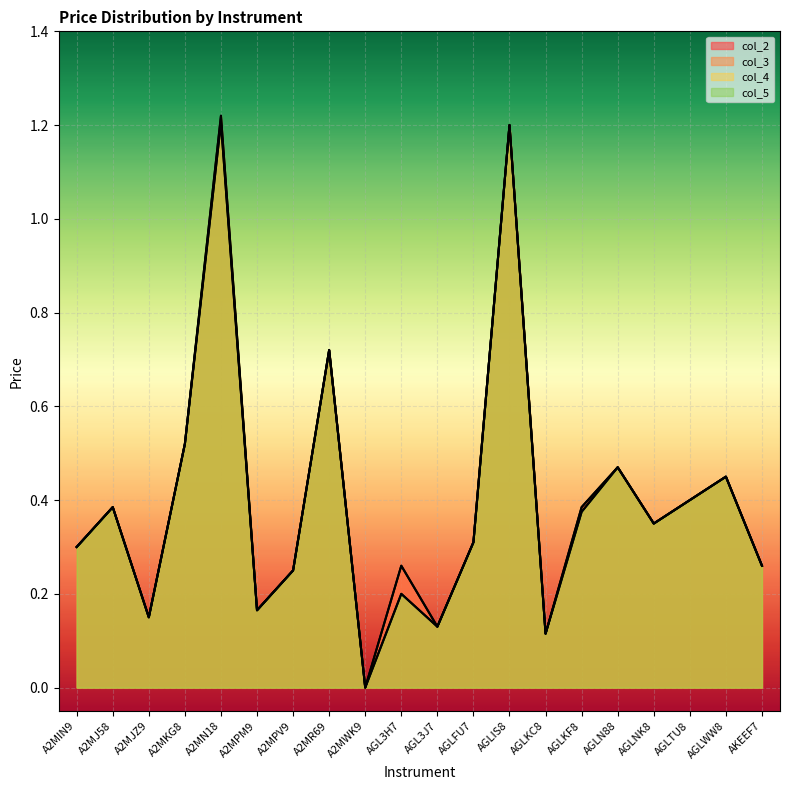

Reading left to right, what are all the values shown in this chart?

col_2: A2MIN9=0.3	A2MJ58=0.4	A2MJZ9=0.1	A2MKG8=0.5	A2MN18=1.2	A2MPM9=0.2	A2MPV9=0.2	A2MR69=0.7	A2MWK9=0.0	AGL3H7=0.3	AGL3J7=0.1	AGLFU7=0.3	AGLIS8=1.2	AGLKC8=0.1	AGLKF8=0.4	AGLN88=0.5	AGLNK8=0.3	AGLTU8=0.4	AGLWW8=0.5	AKEEF7=0.3
col_3: A2MIN9=0.3	A2MJ58=0.4	A2MJZ9=0.1	A2MKG8=0.5	A2MN18=1.2	A2MPM9=0.2	A2MPV9=0.2	A2MR69=0.7	A2MWK9=0.0	AGL3H7=0.3	AGL3J7=0.1	AGLFU7=0.3	AGLIS8=1.2	AGLKC8=0.1	AGLKF8=0.4	AGLN88=0.5	AGLNK8=0.3	AGLTU8=0.4	AGLWW8=0.5	AKEEF7=0.3
col_4: A2MIN9=0.3	A2MJ58=0.4	A2MJZ9=0.1	A2MKG8=0.5	A2MN18=1.2	A2MPM9=0.2	A2MPV9=0.2	A2MR69=0.7	A2MWK9=0.0	AGL3H7=0.2	AGL3J7=0.1	AGLFU7=0.3	AGLIS8=1.2	AGLKC8=0.1	AGLKF8=0.4	AGLN88=0.5	AGLNK8=0.3	AGLTU8=0.4	AGLWW8=0.5	AKEEF7=0.3
col_5: A2MIN9=0.3	A2MJ58=0.4	A2MJZ9=0.1	A2MKG8=0.5	A2MN18=1.2	A2MPM9=0.2	A2MPV9=0.2	A2MR69=0.7	A2MWK9=0.0	AGL3H7=0.2	AGL3J7=0.1	AGLFU7=0.3	AGLIS8=1.2	AGLKC8=0.1	AGLKF8=0.4	AGLN88=0.5	AGLNK8=0.3	AGLTU8=0.4	AGLWW8=0.5	AKEEF7=0.3